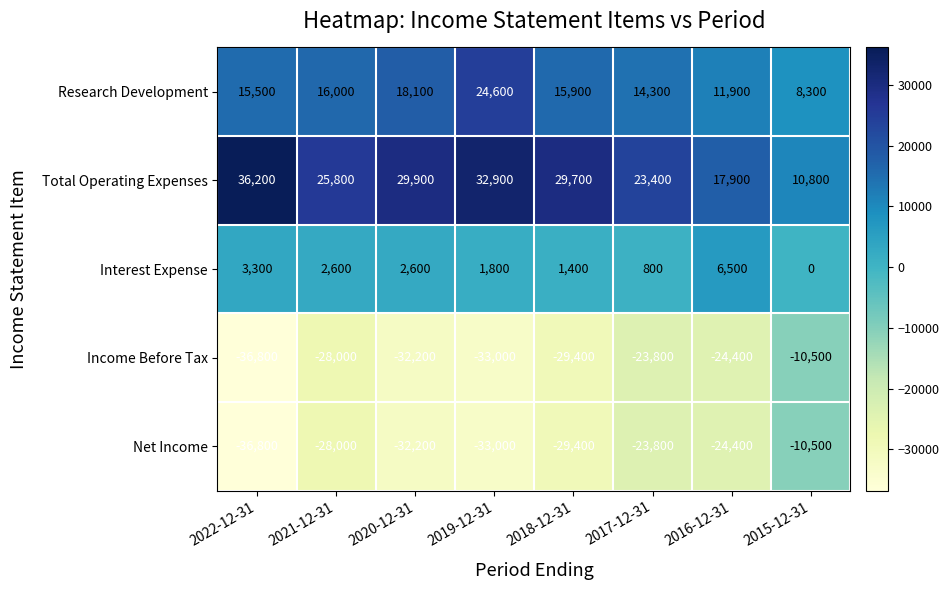

What value does the Research Development series have at 2017-12-31?

14300